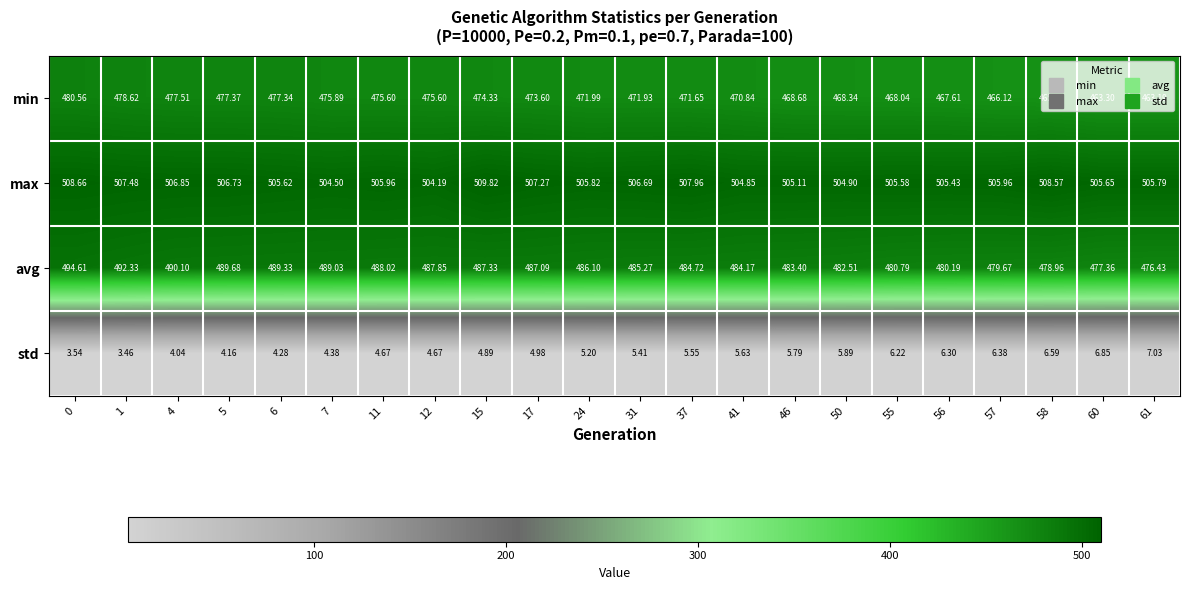

What is the difference between the highest and lowest values at 12?

499.5